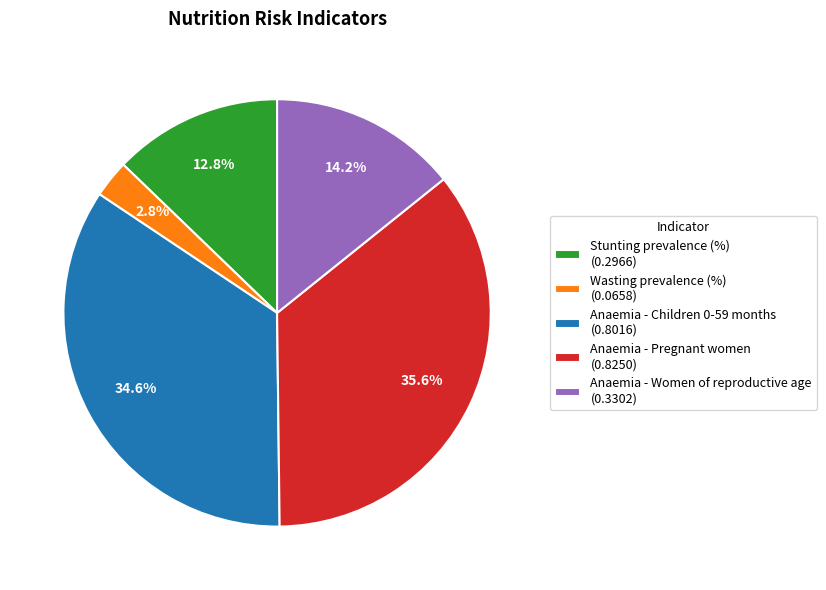

Is it true that Wasting prevalence (%) is 3% of the pie?

True